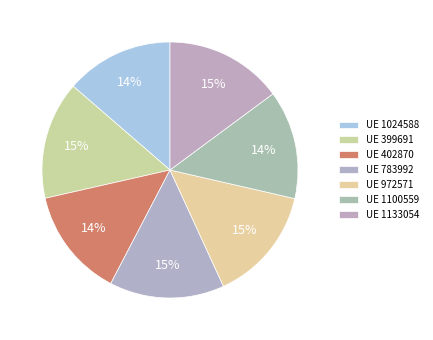

Count the number of slices in the pie.

7